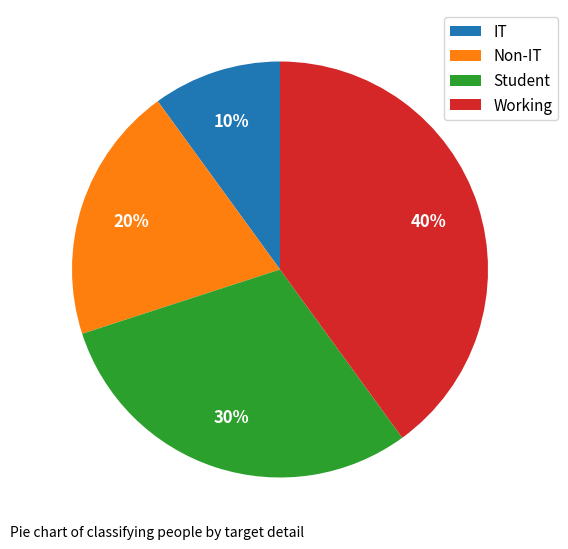

Combined, do Non-IT and Working account for over 50%?

Yes